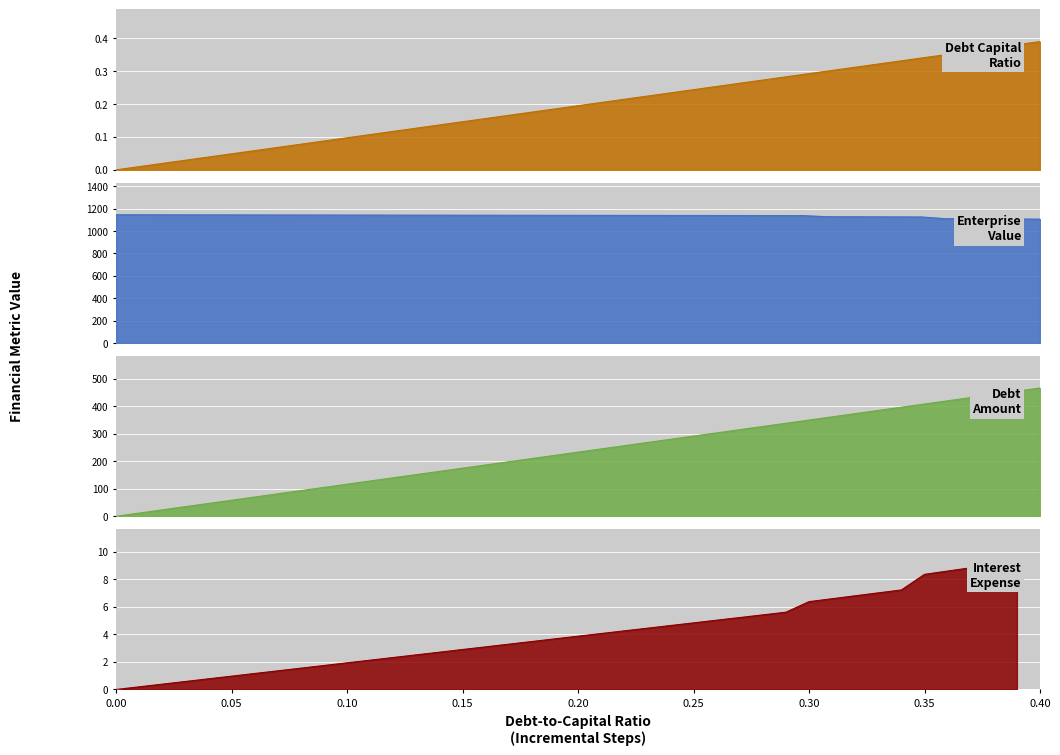

Reading left to right, list all the values displayed in this chart.

debt_capital: 0.0	0.0	0.0	0.0	0.0	0.1	0.1	0.1	0.1	0.1	0.1	0.1	0.1	0.1	0.1	0.1	0.2	0.2	0.2	0.2	0.2	0.2	0.2	0.2	0.2	0.2	0.3	0.3	0.3	0.3	0.3	0.3	0.3	0.3	0.3	0.3	0.4	0.4	0.4	0.4
enterprise_value: 1144.8	1144.6	1144.3	1144.1	1143.8	1143.5	1143.3	1143.0	1142.8	1142.5	1142.3	1142.0	1141.7	1141.5	1141.2	1141.0	1140.7	1140.4	1140.2	1139.9	1139.7	1139.4	1139.2	1138.9	1138.6	1138.4	1138.1	1137.9	1137.6	1137.4	1127.6	1127.1	1126.5	1125.9	1125.4	1110.0	1109.0	1108.1	1107.1	1106.1
debt: 0.0	11.9	23.9	35.8	47.8	59.7	71.6	83.6	95.5	107.5	119.4	131.4	143.3	155.2	167.2	179.1	191.1	203.0	214.9	226.9	238.8	250.8	262.7	274.7	286.6	298.5	310.5	322.4	334.4	346.3	358.2	370.2	382.1	394.1	406.0	417.9	429.9	441.8	453.8	465.7
interest_expense: 0.0	0.2	0.4	0.6	0.8	1.0	1.2	1.4	1.5	1.7	1.9	2.1	2.3	2.5	2.7	2.9	3.1	3.3	3.5	3.7	3.9	4.1	4.3	4.4	4.6	4.8	5.0	5.2	5.4	5.6	6.4	6.6	6.8	7.0	7.2	8.4	8.6	8.8	9.1	9.3